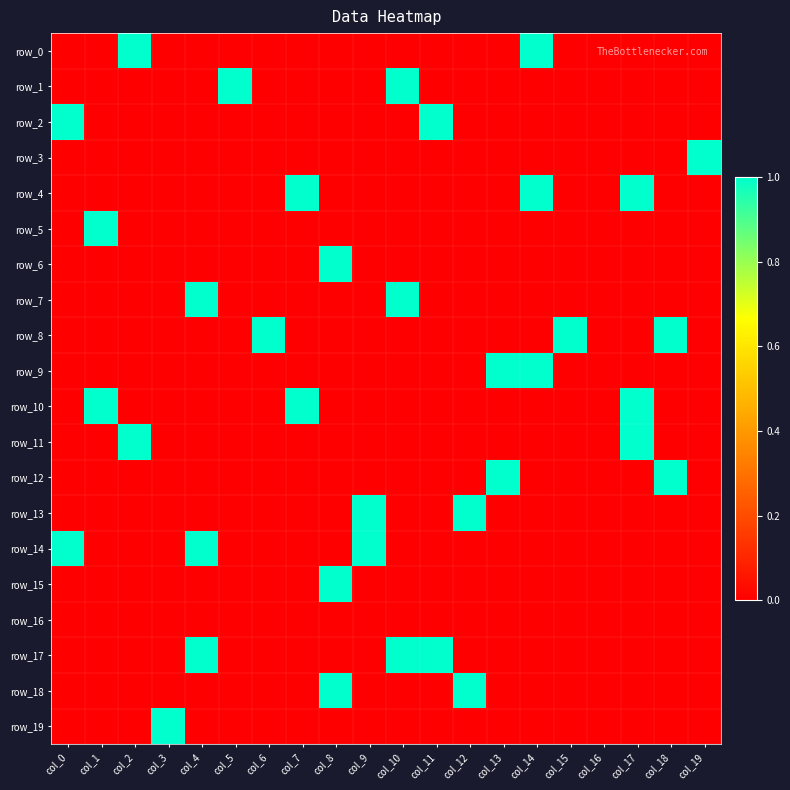

At which label does row_0 reach its peak?

col_2